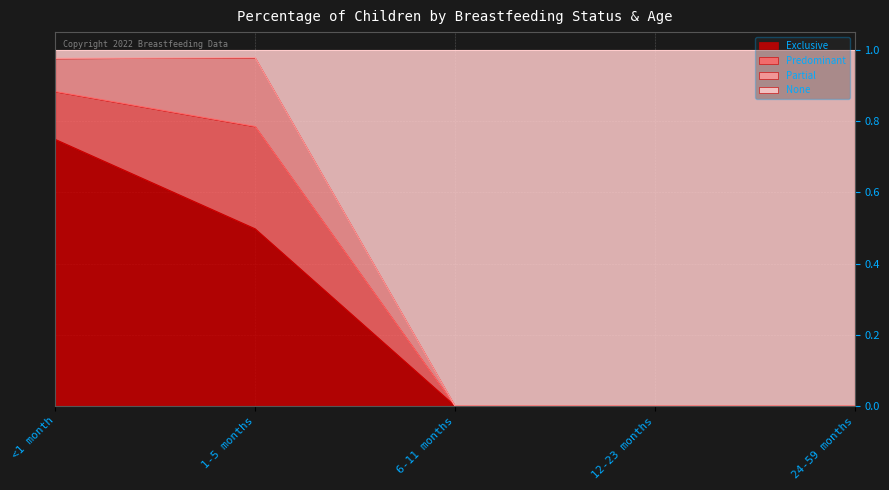

Is it true that Exclusive equals 0.0 at 6-11 months?

True